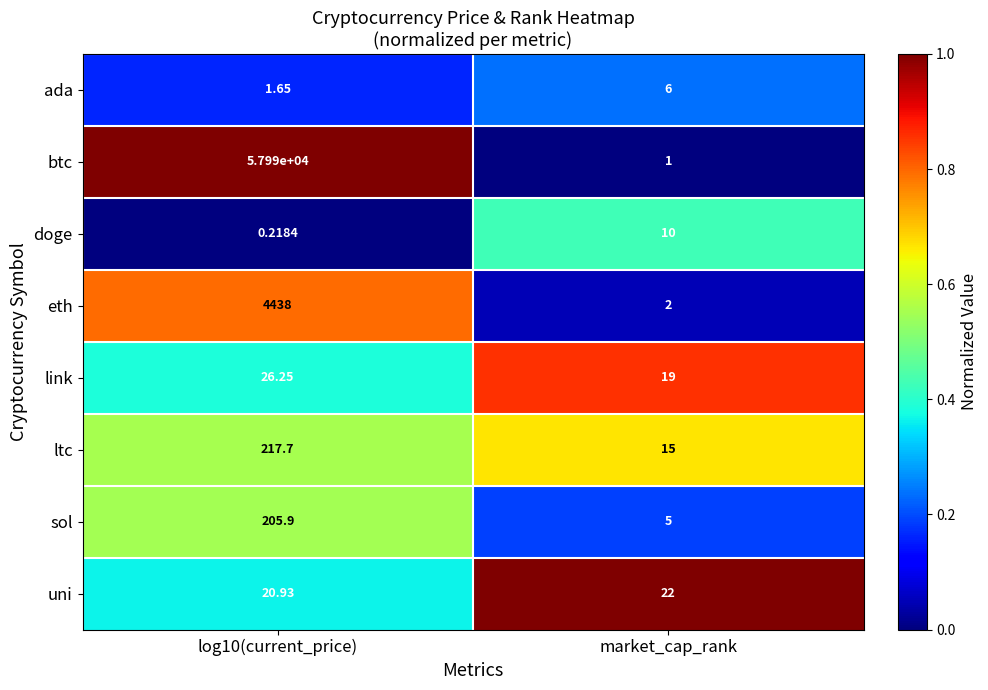

Which series has the widest spread of values?

btc